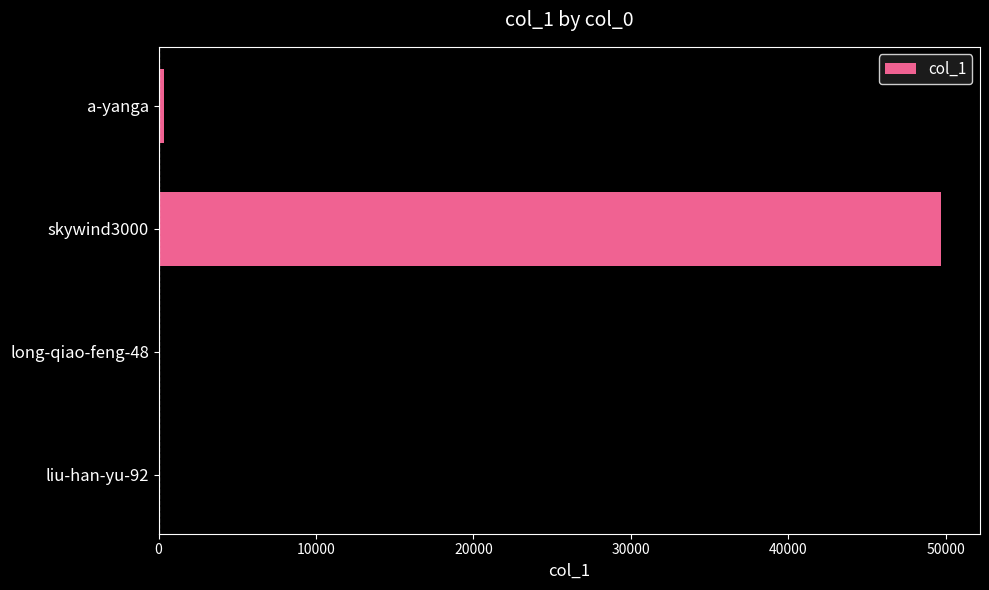

The value at skywind3000 is 80773. True or false?

False